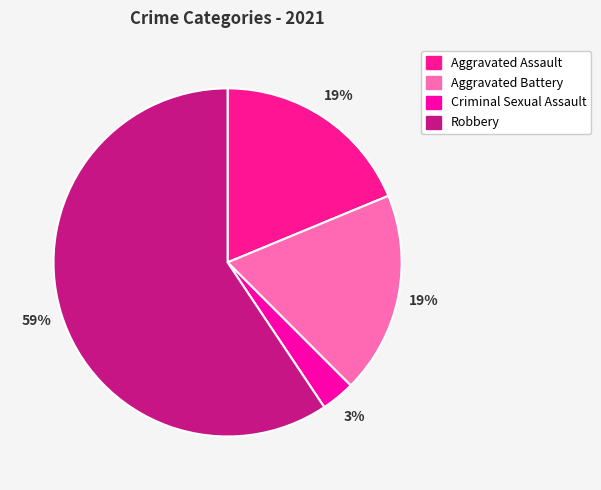

What is the largest slice in the pie chart?

Robbery